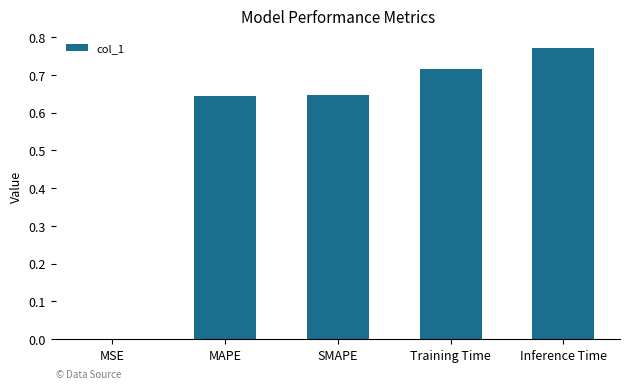

What is the sum of all values?

2.8